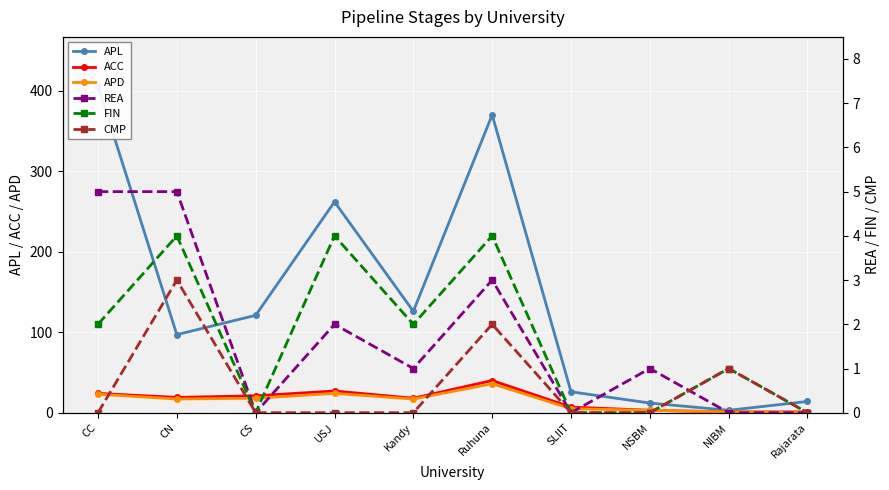

Which label corresponds to the largest value in the chart?

CC